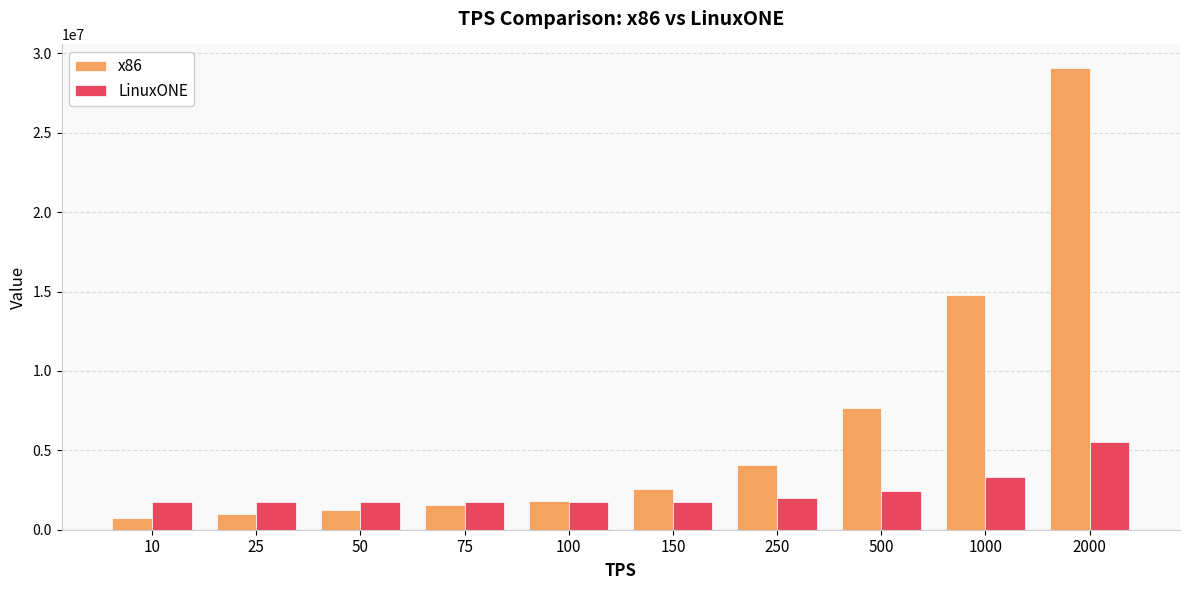

Which series has the largest range (max minus min)?

x86